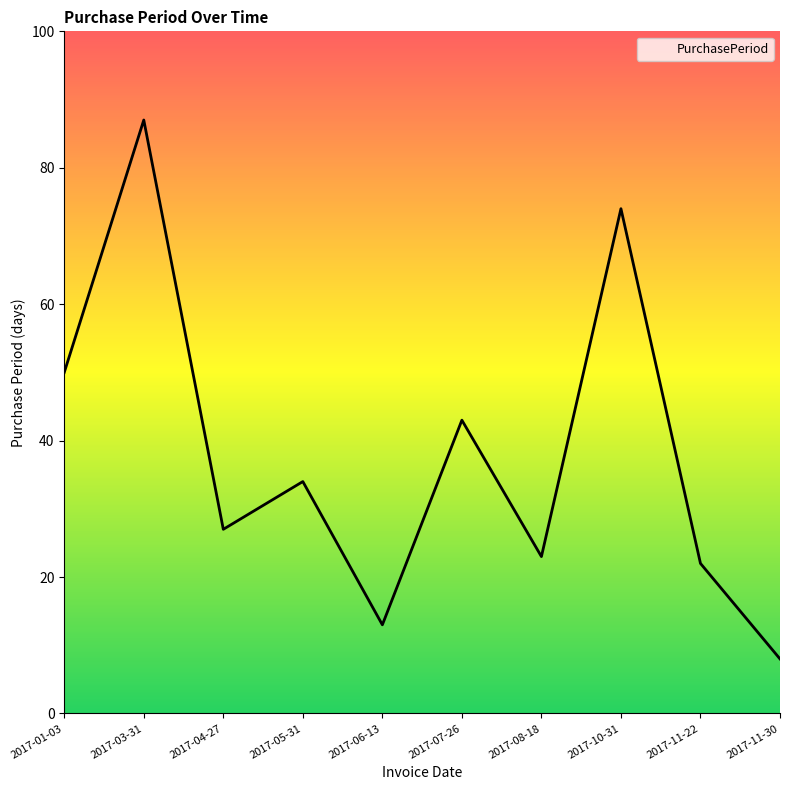

What value does the data have at 2017-07-26?

43